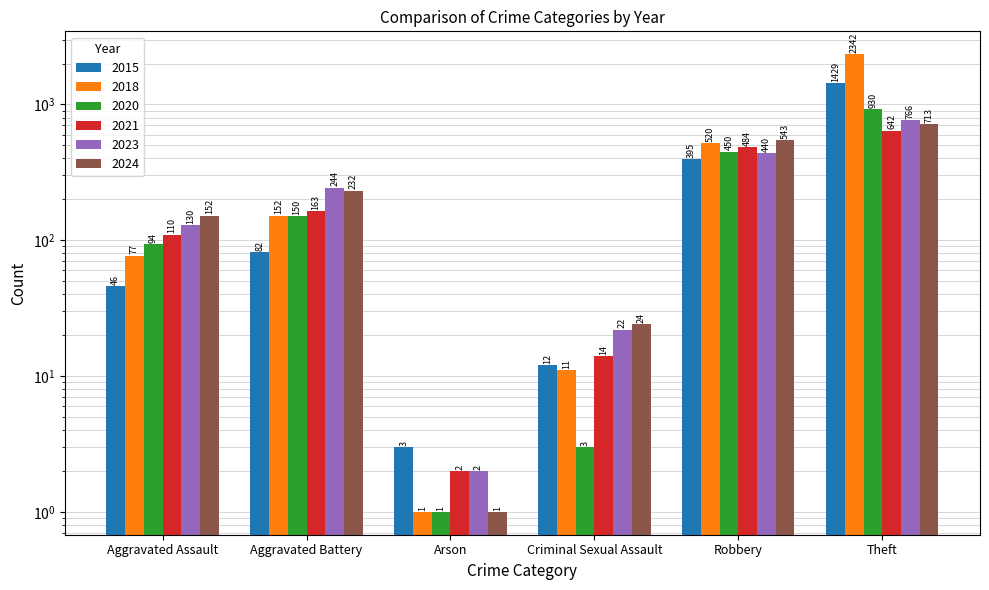

What is the difference between the highest and lowest values at Aggravated Assault?

106